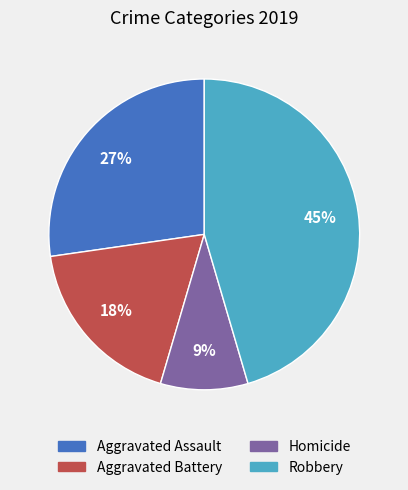

Does any single category account for the majority?

No